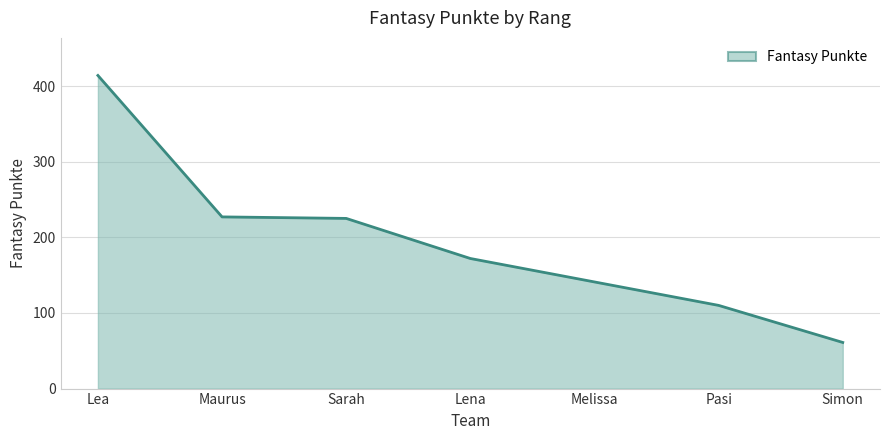

What is the difference between the second highest and second lowest values?

117